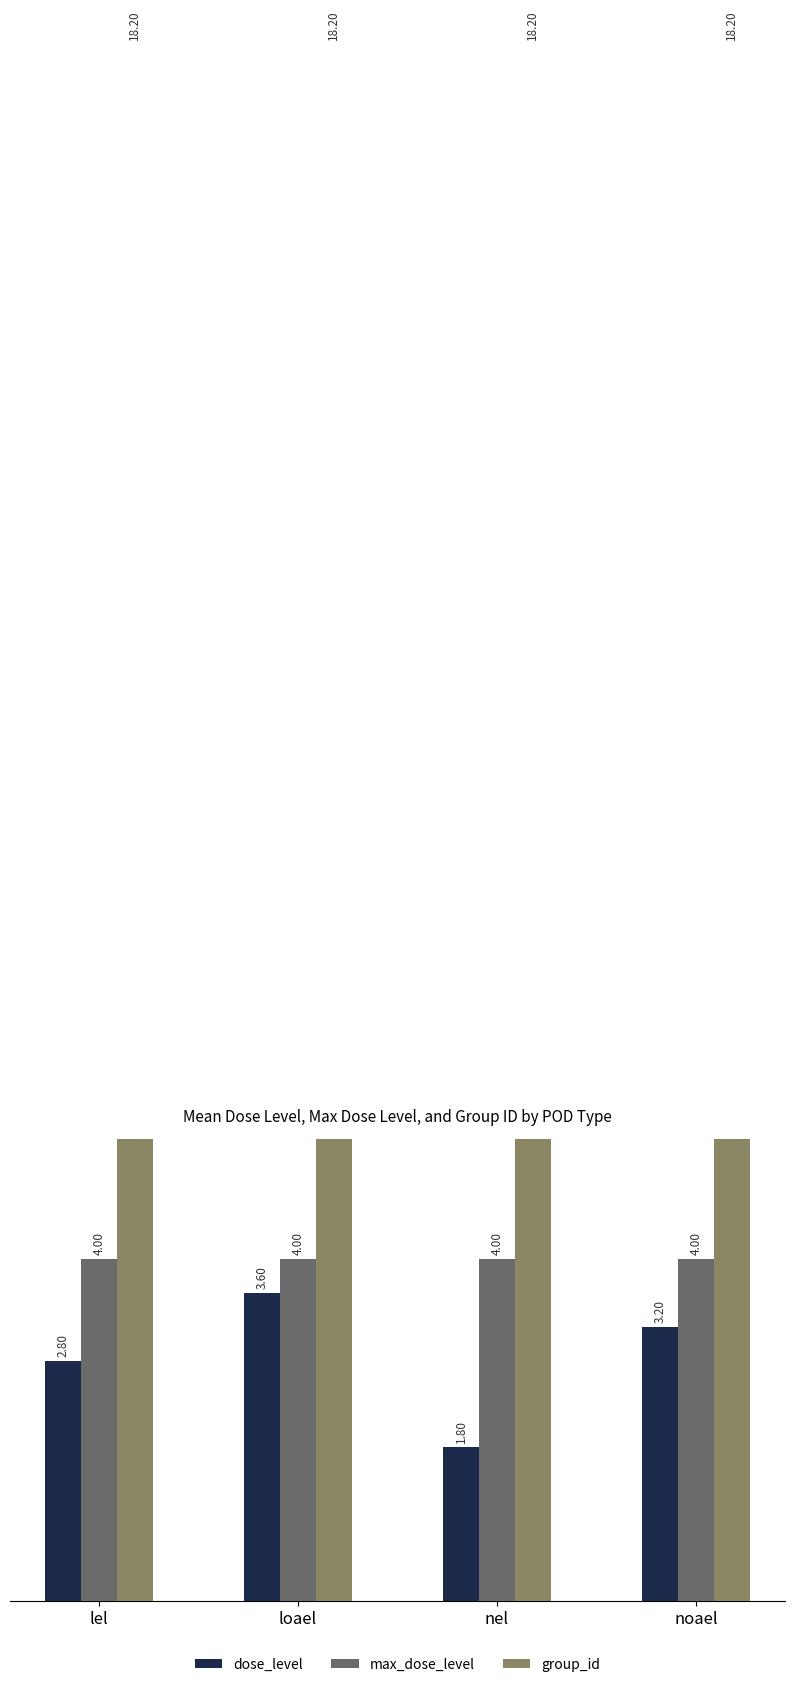

Read the dose_level value at nel.

1.8